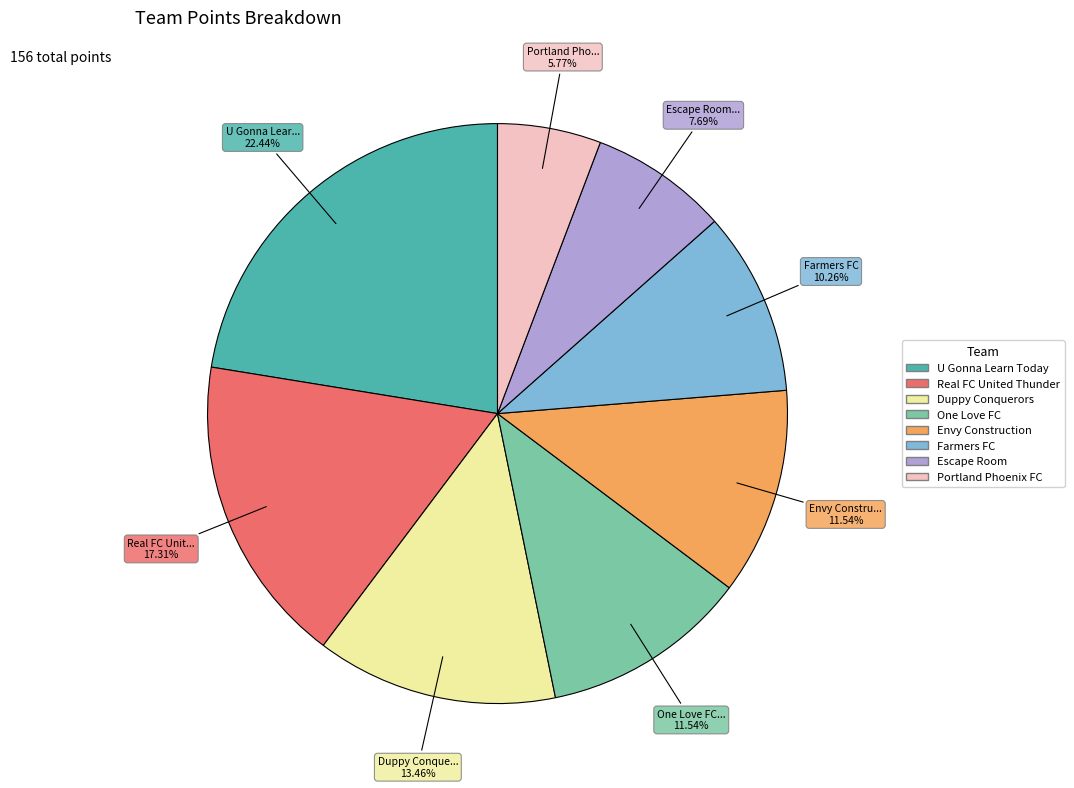

Count the number of slices in the pie.

8